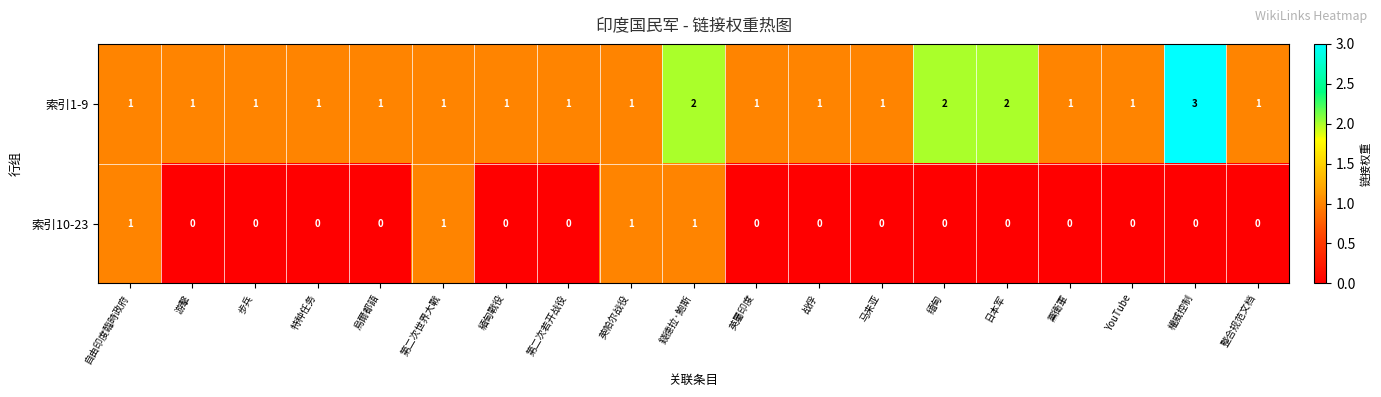

Which series has the largest range (max minus min)?

索引1-9